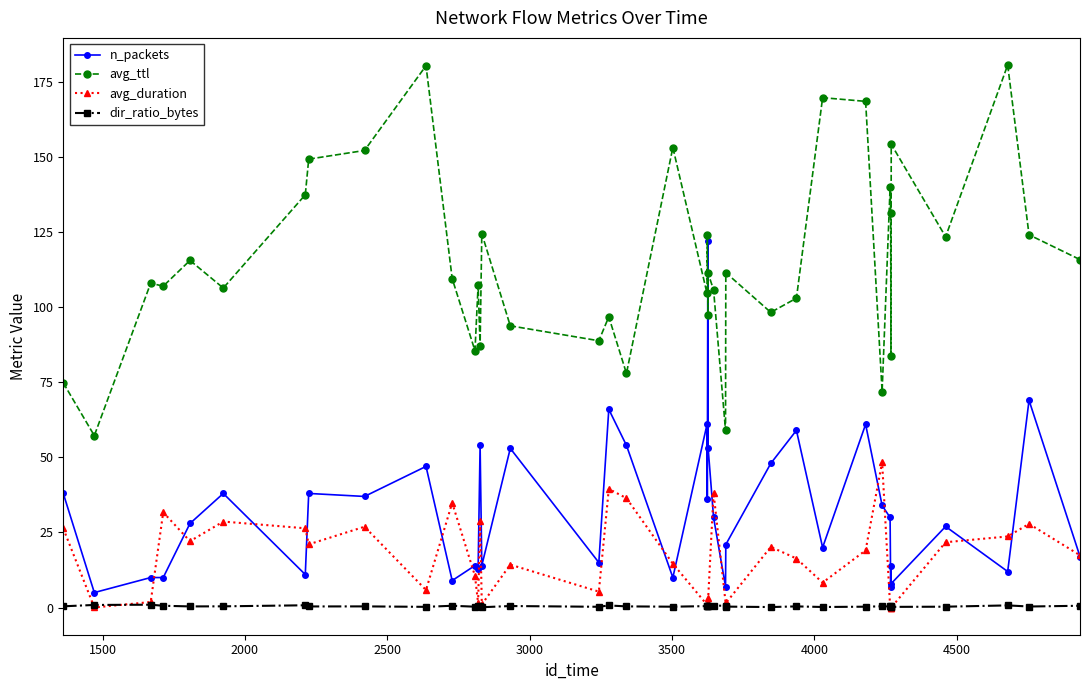

List the series in order of their peak value, highest first.

avg_ttl, n_packets, avg_duration, dir_ratio_bytes